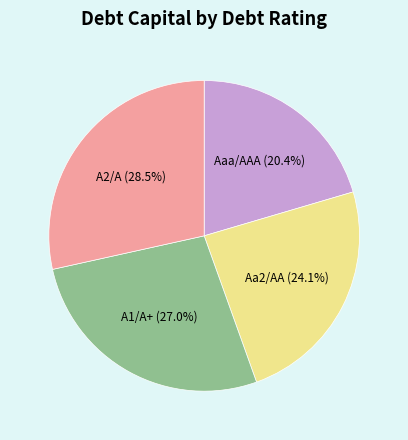

Combined, do A2/A and Aaa/AAA account for over 50%?

No